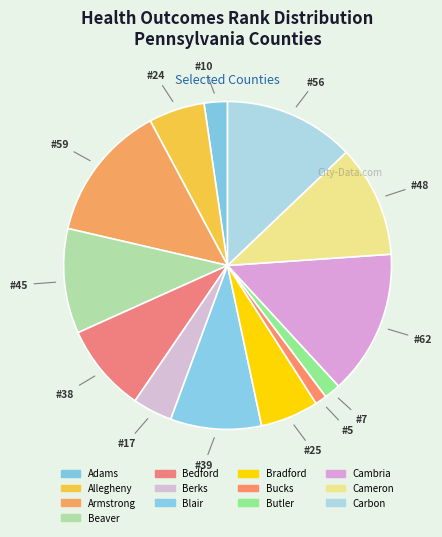

To the nearest percent, what is the difference between the Blair and Butler slice percentages?

7%